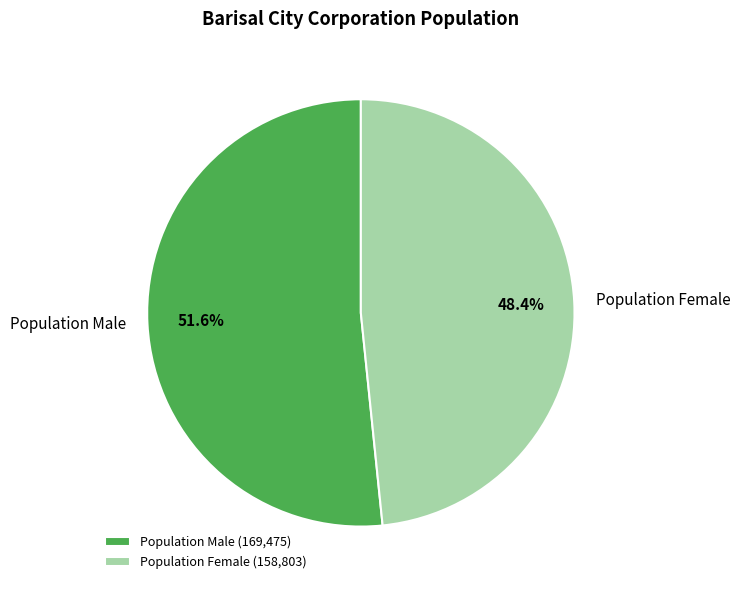

Does any single category account for the majority?

Yes